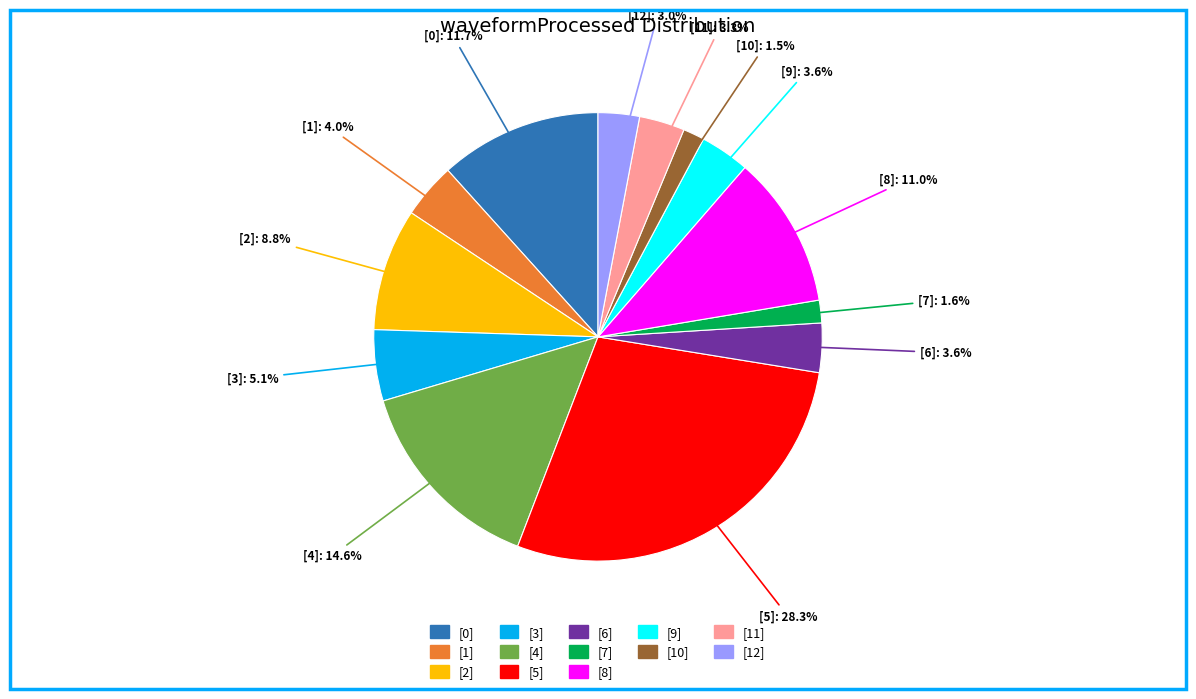

What percentage do [0] and [9] together represent?

15.3%